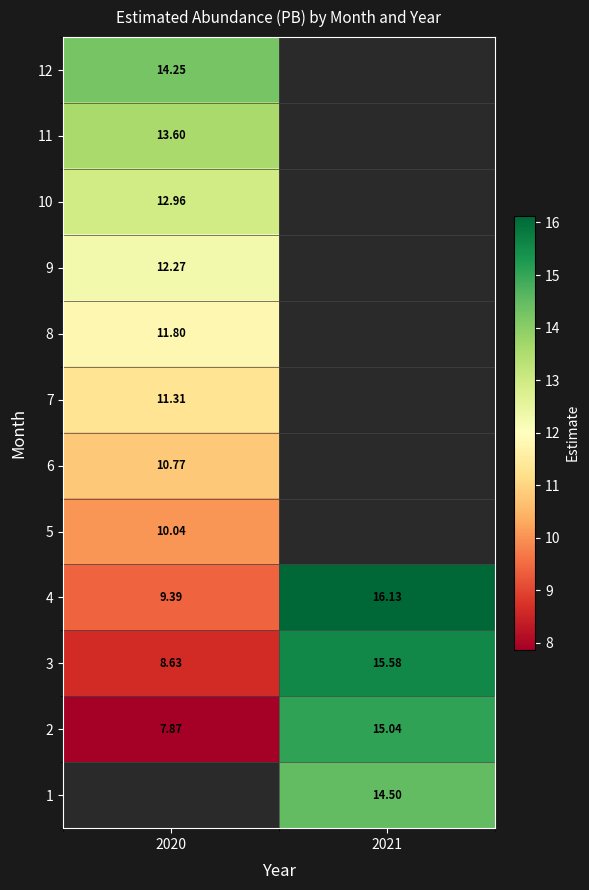

What is the difference between the 4 values at 2021 and 2020?

6.7